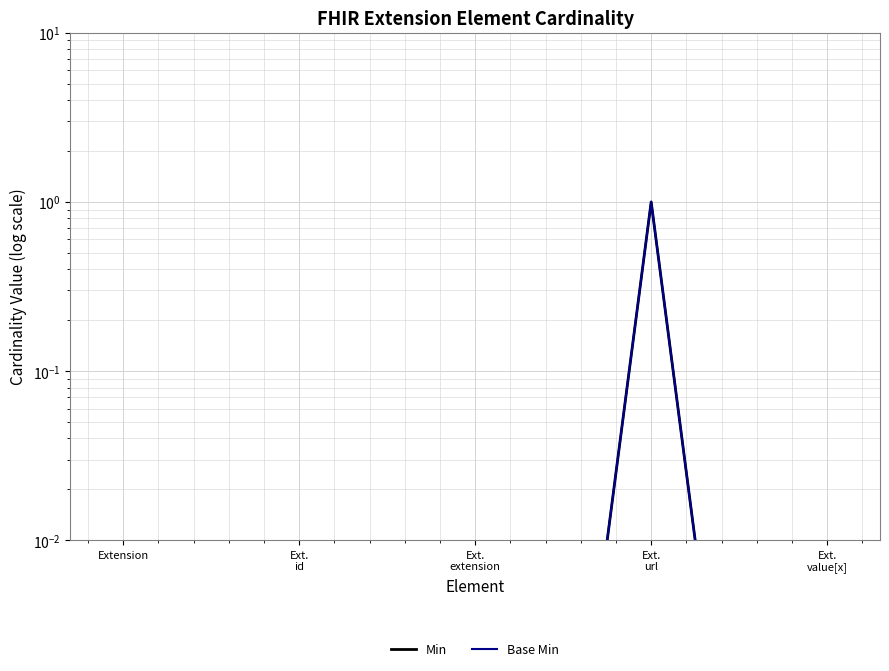

True or false: Min has more than 1 interior local peaks.

False